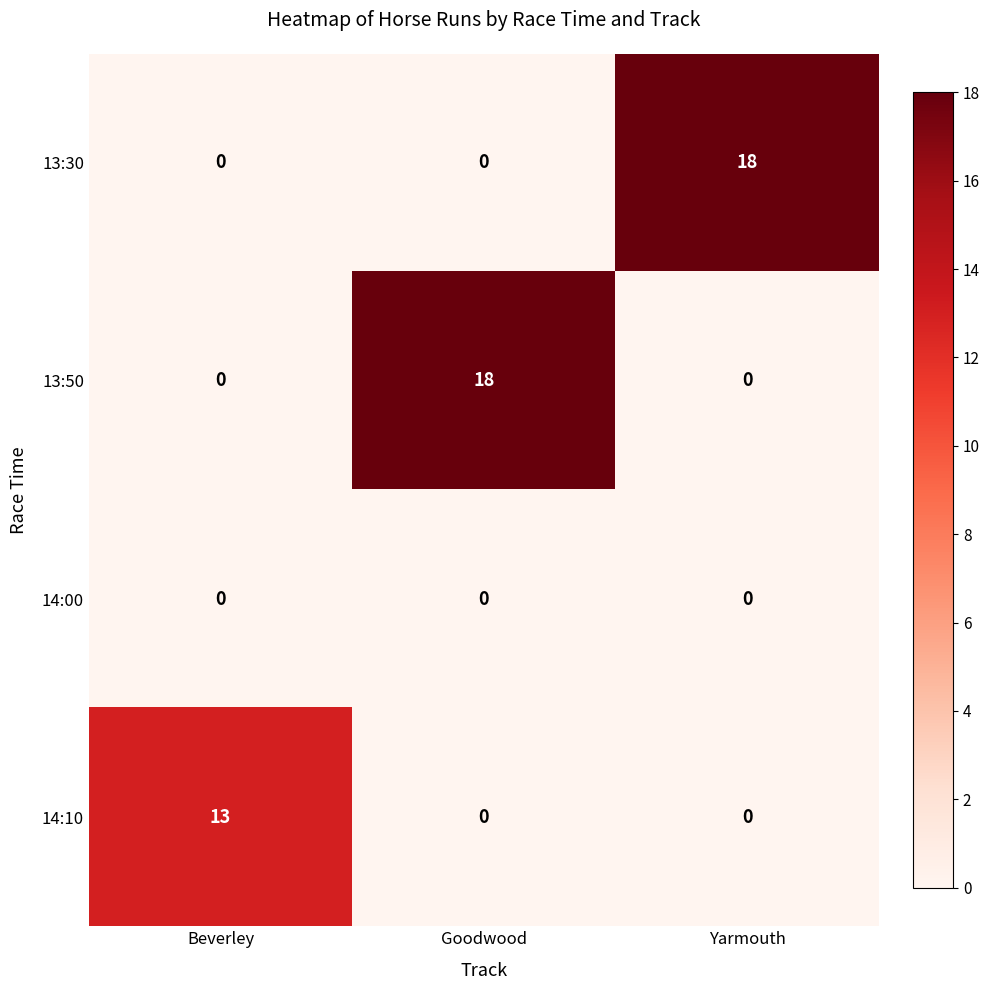

Reading left to right, extract all data points from this chart.

13:30: Beverley=0	Goodwood=0	Yarmouth=18
13:50: Beverley=0	Goodwood=18	Yarmouth=0
14:00: Beverley=0	Goodwood=0	Yarmouth=0
14:10: Beverley=13	Goodwood=0	Yarmouth=0